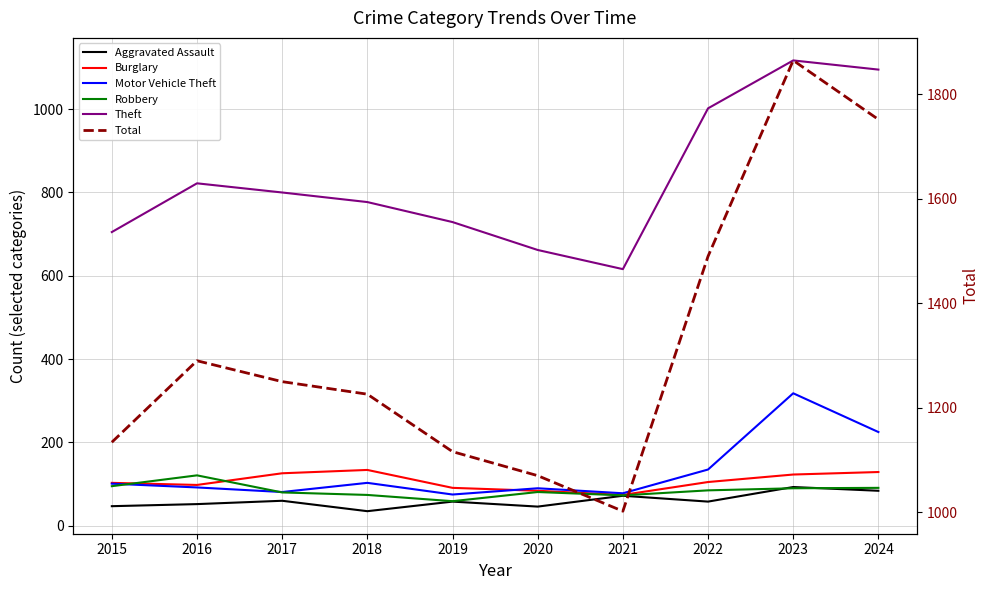

At which label does Total reach its minimum?

2021